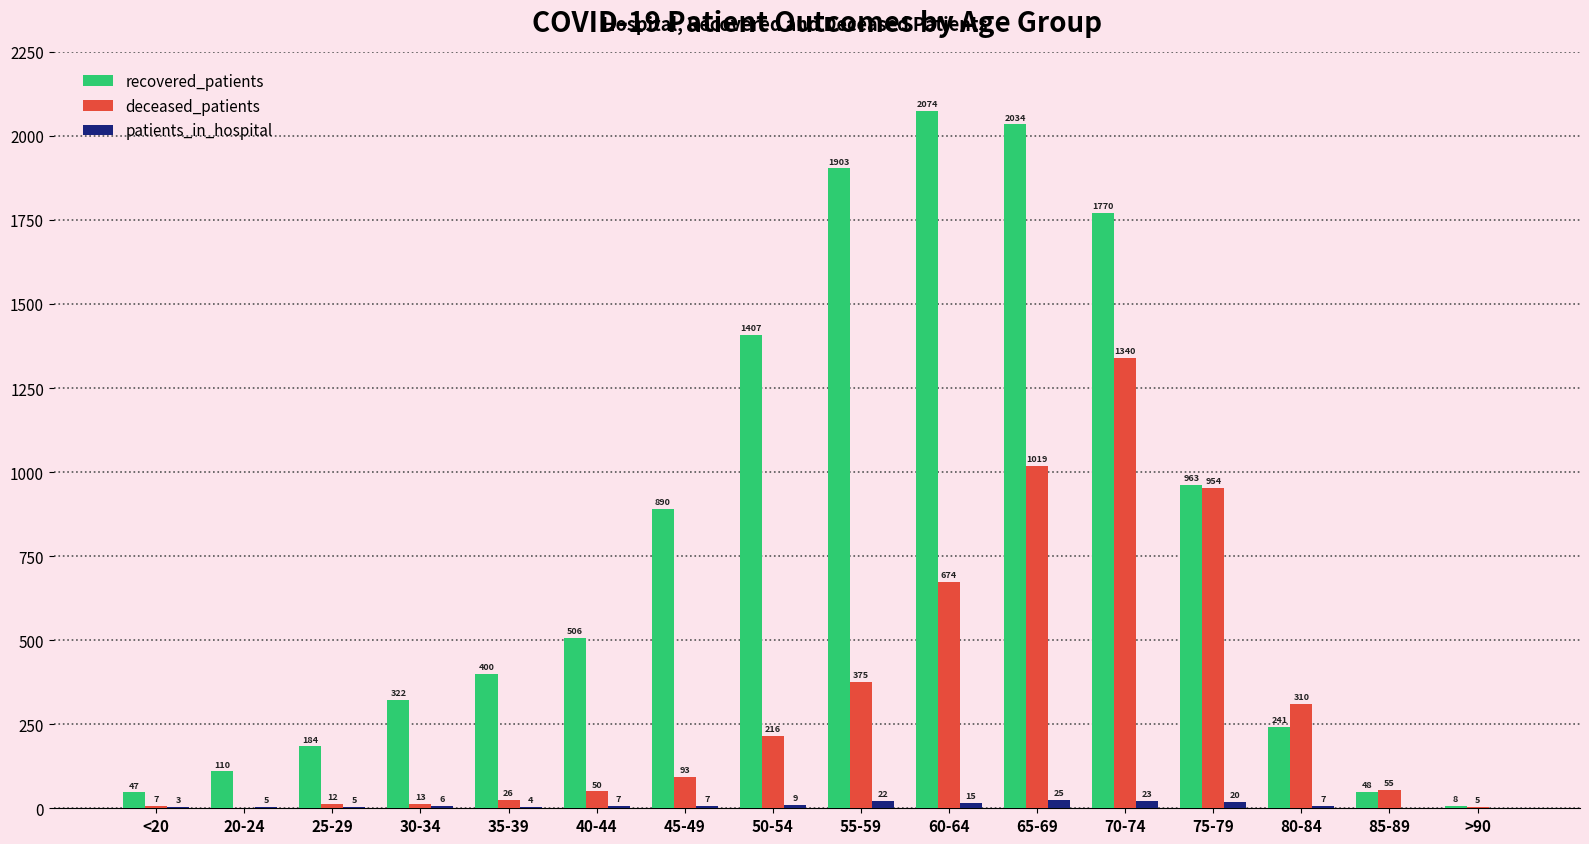

Which series has the largest total across all categories?

recovered_patients